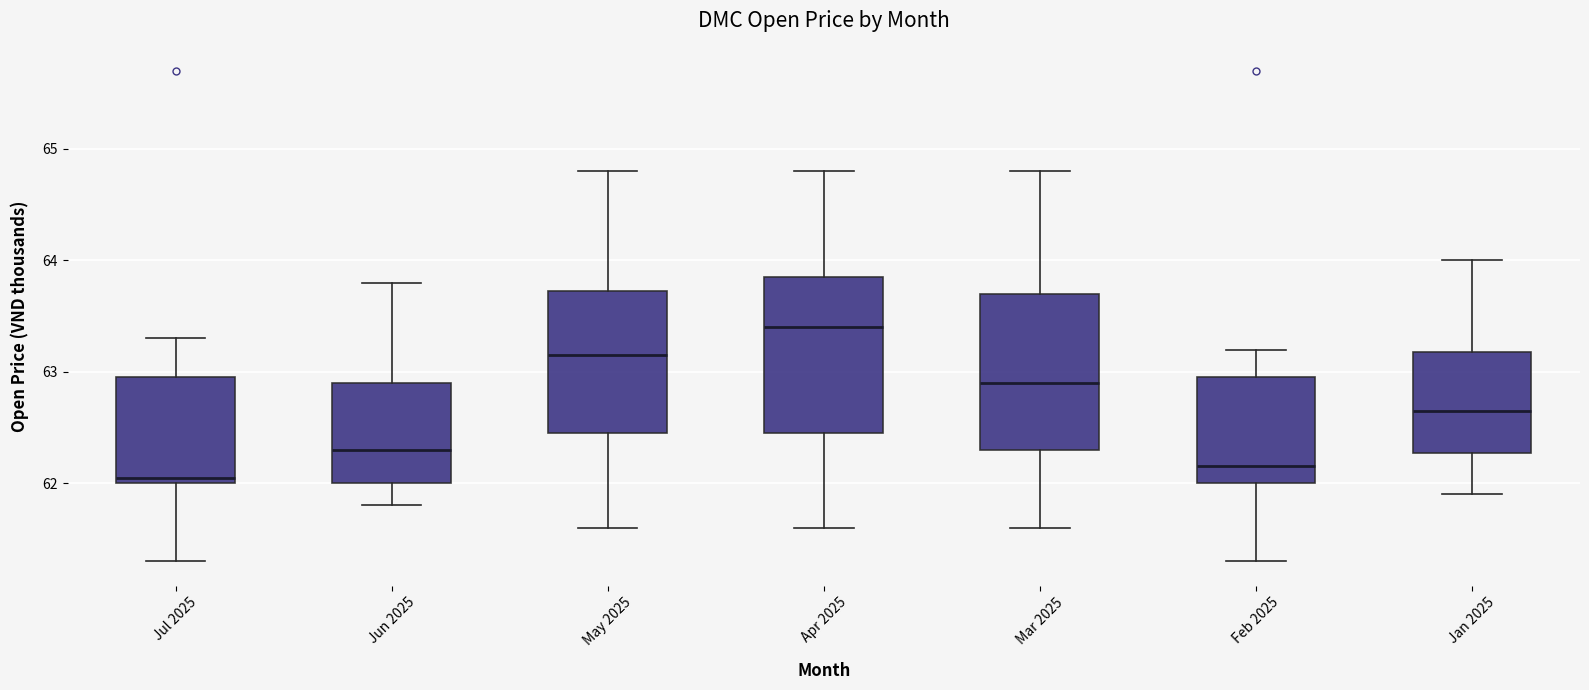

Where is the lower edge of the box for Jun 2025 on the y-axis? The values are not printed on the chart, so give them approximately, as read against the axis.

62.0